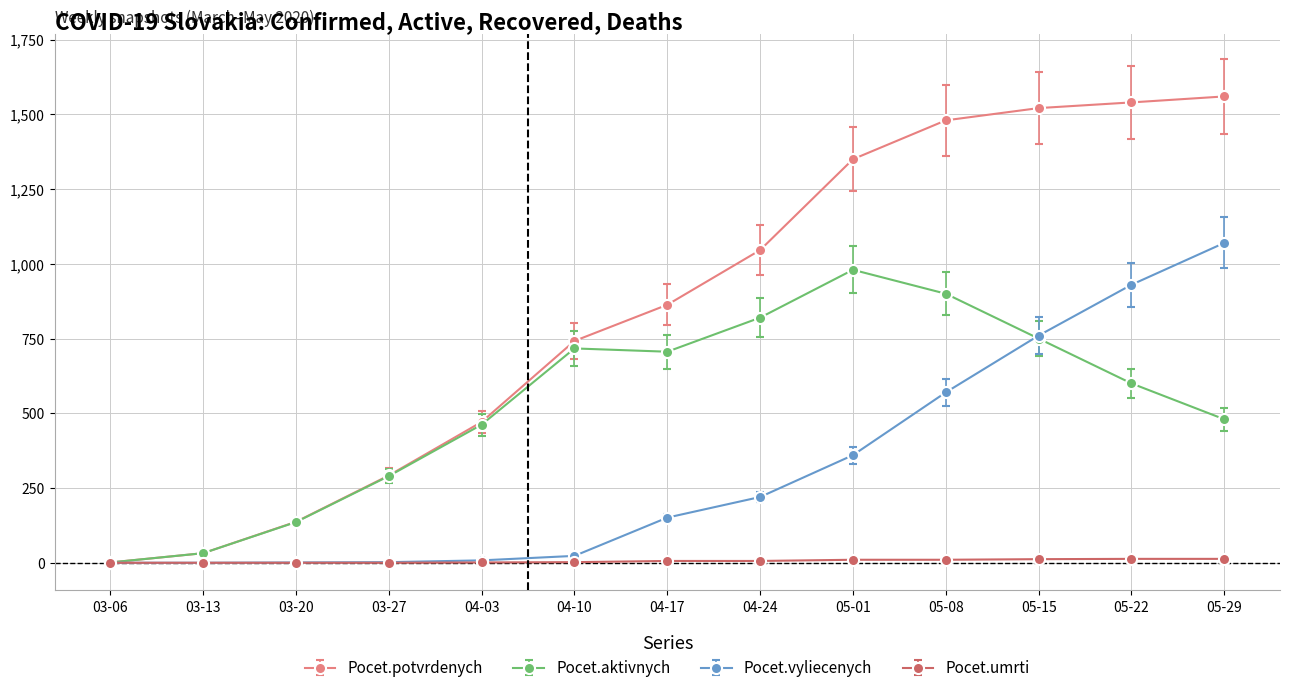

Where is Pocet.vyliecenych nearest to the value 535?

05-08